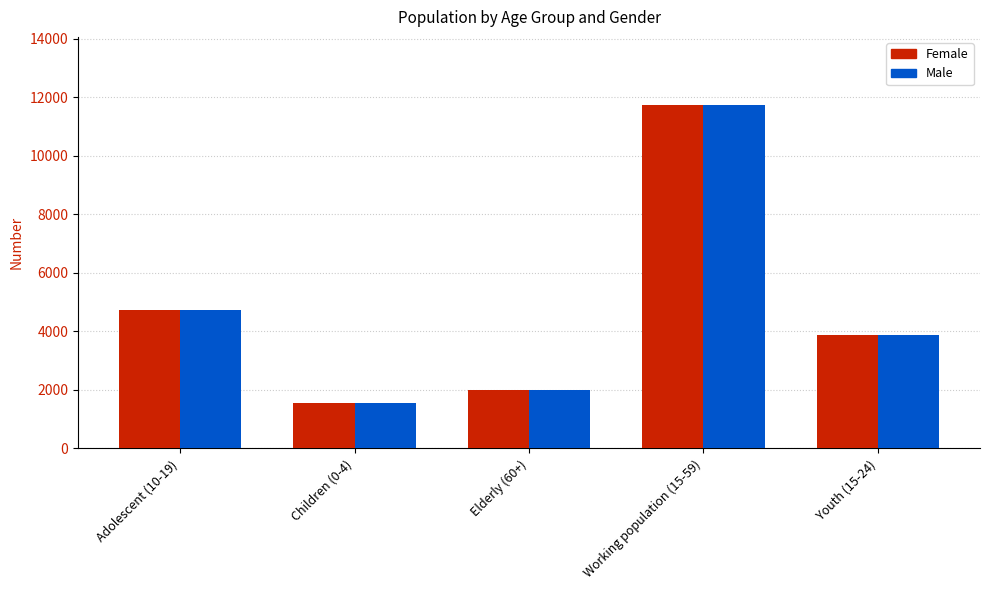

Reading left to right, transcribe all the data shown in this chart.

Female: Adolescent (10-19)=4733	Children (0-4)=1542	Elderly (60+)=2000	Working population (15-59)=11715	Youth (15-24)=3889
Male: Adolescent (10-19)=4733	Children (0-4)=1542	Elderly (60+)=2000	Working population (15-59)=11715	Youth (15-24)=3889